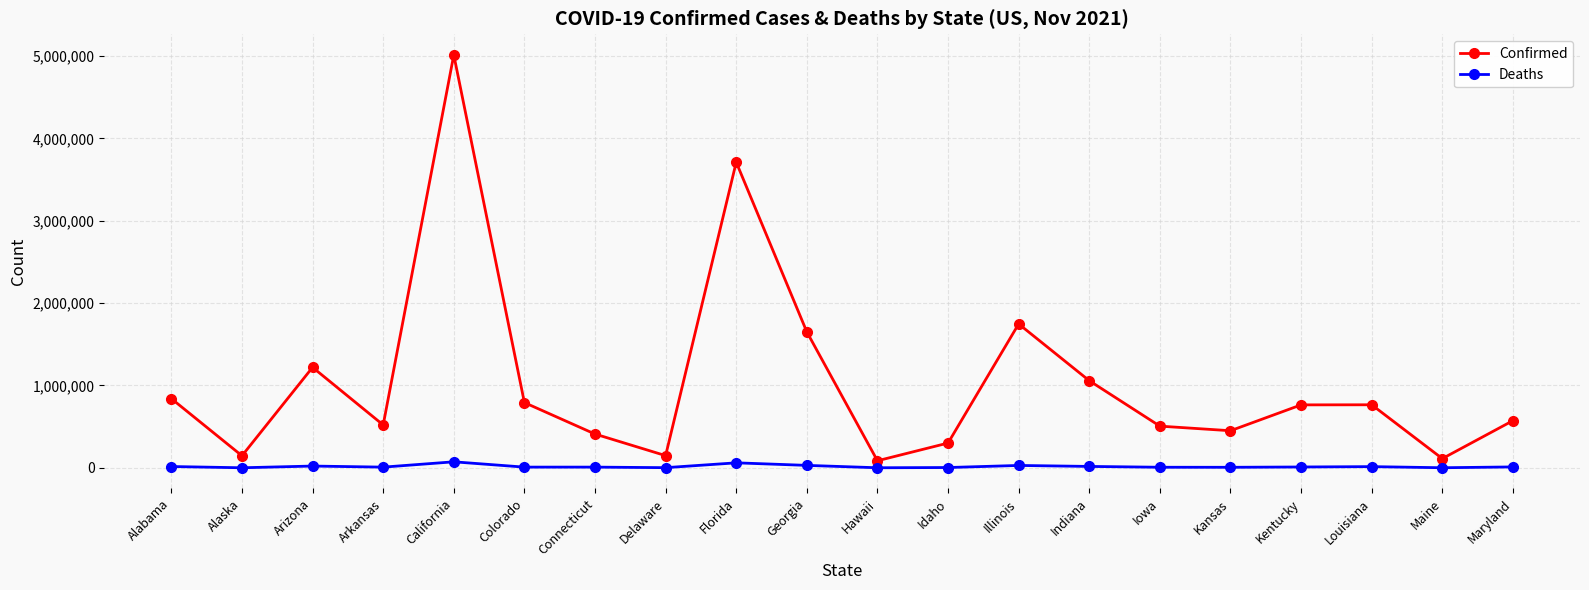

What is the value of the Confirmed point at the 1st from the left?

840495